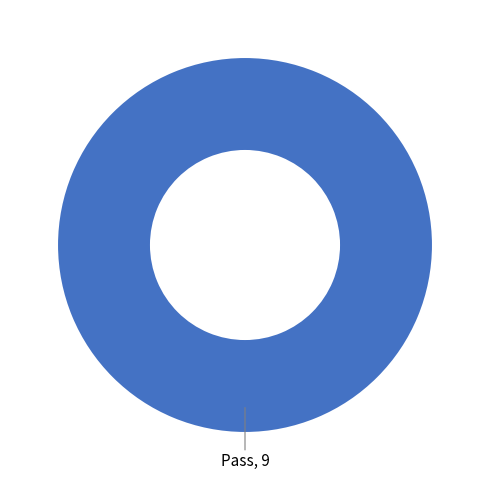

What is the majority slice?

Pass